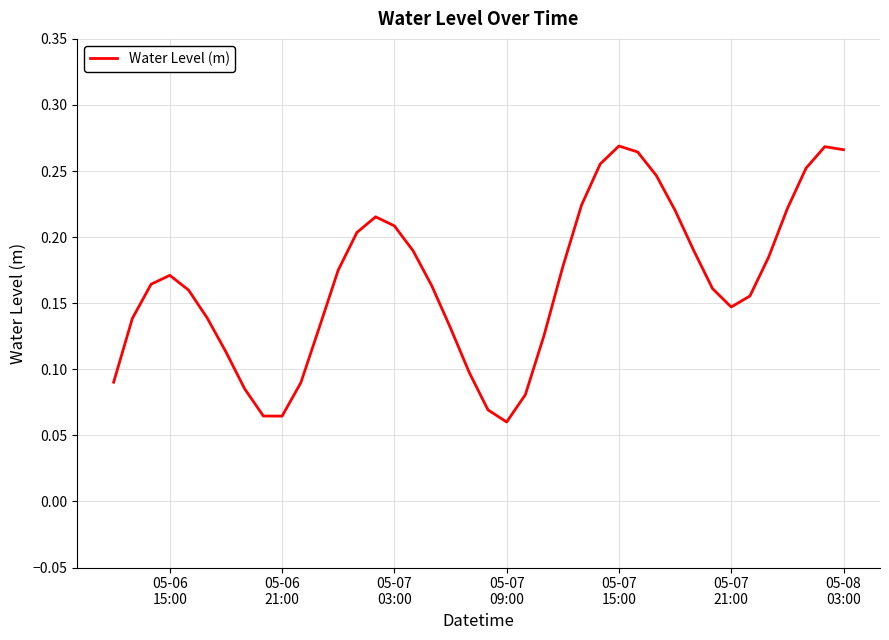

At which category does the chart reach its peak across all series?

05-07 15:00